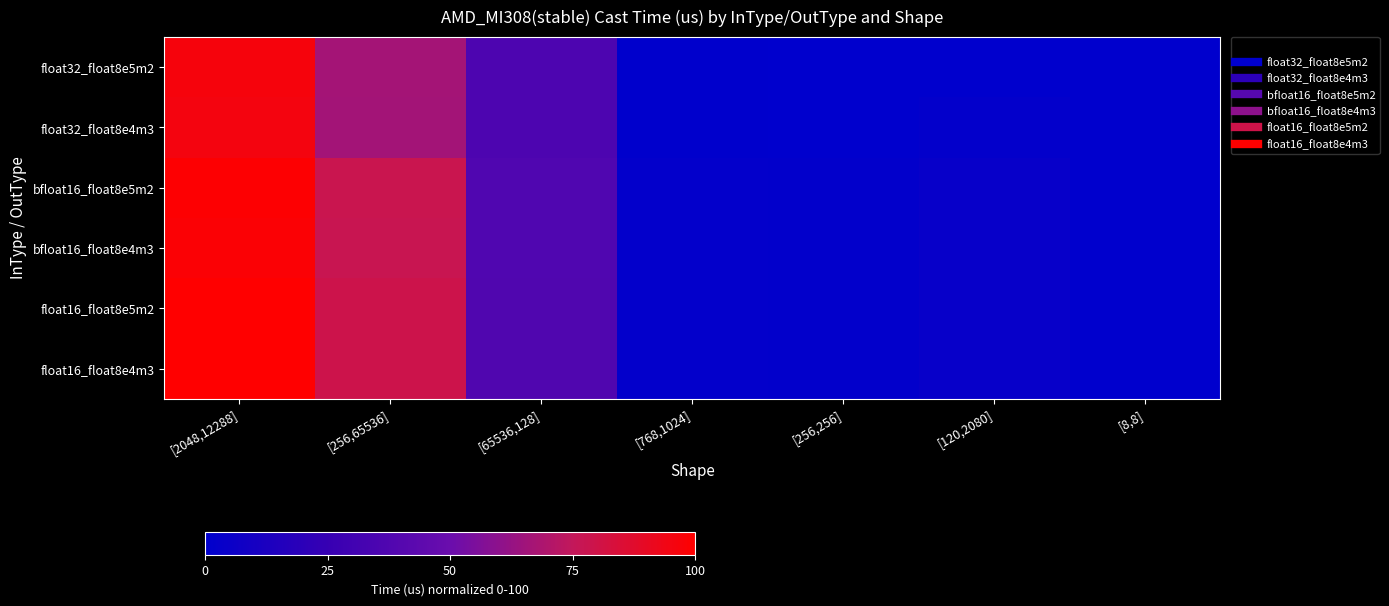

At which category is the sum across all series the highest?

[2048,12288]